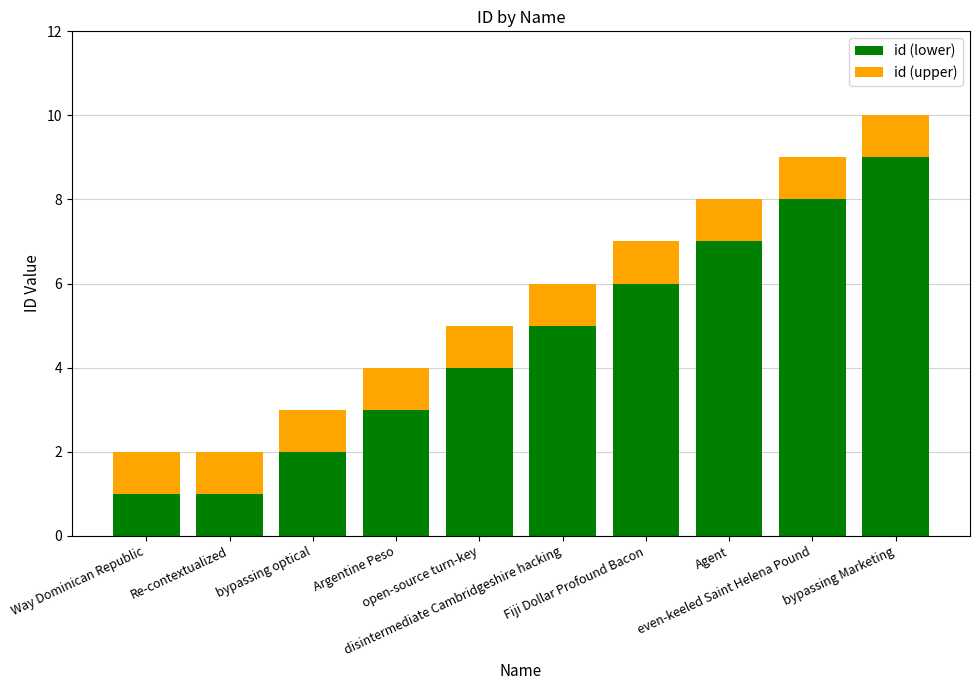

What is the difference between the maximum and minimum values in the id (lower) series?

8